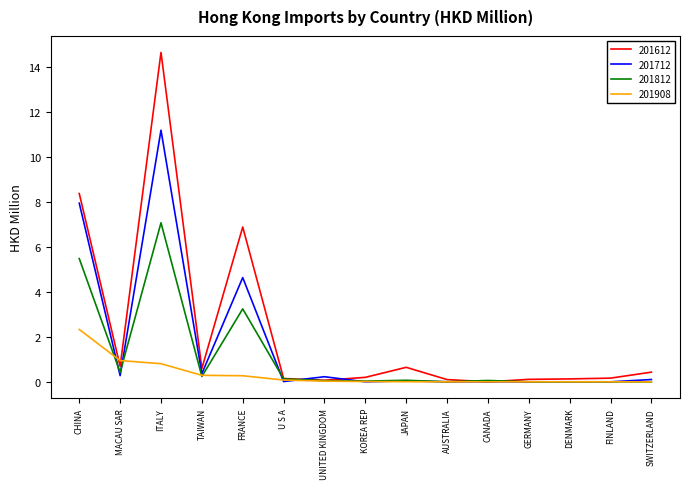

Which series has the widest spread of values?

201612